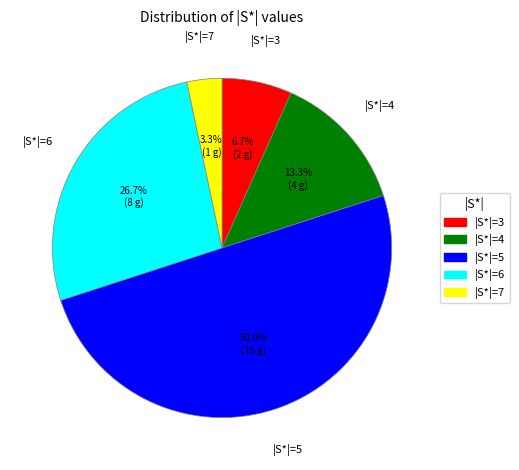

Does |S*|=4 represent more than half of the total?

No